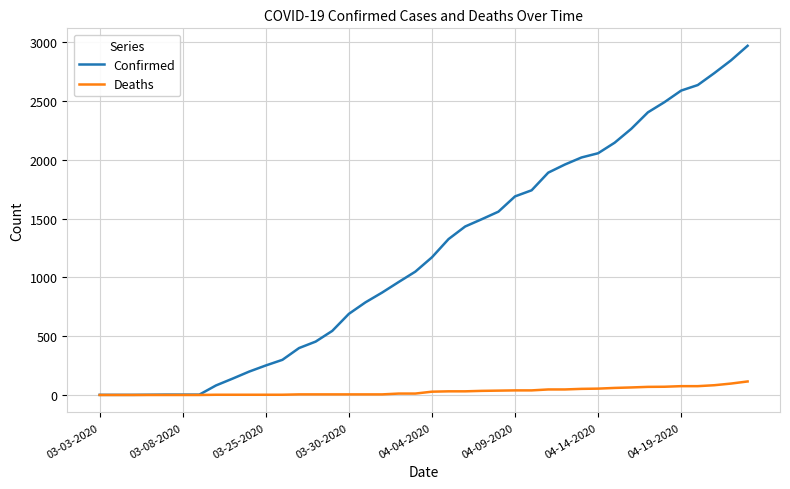

List the series in order of their peak value, lowest first.

Deaths, Confirmed